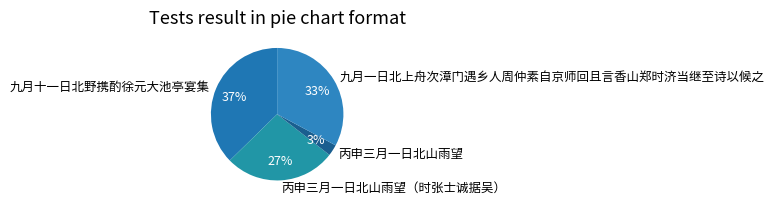

To the nearest percent, what percentage of the pie is 丙申三月一日北山雨望?

3%